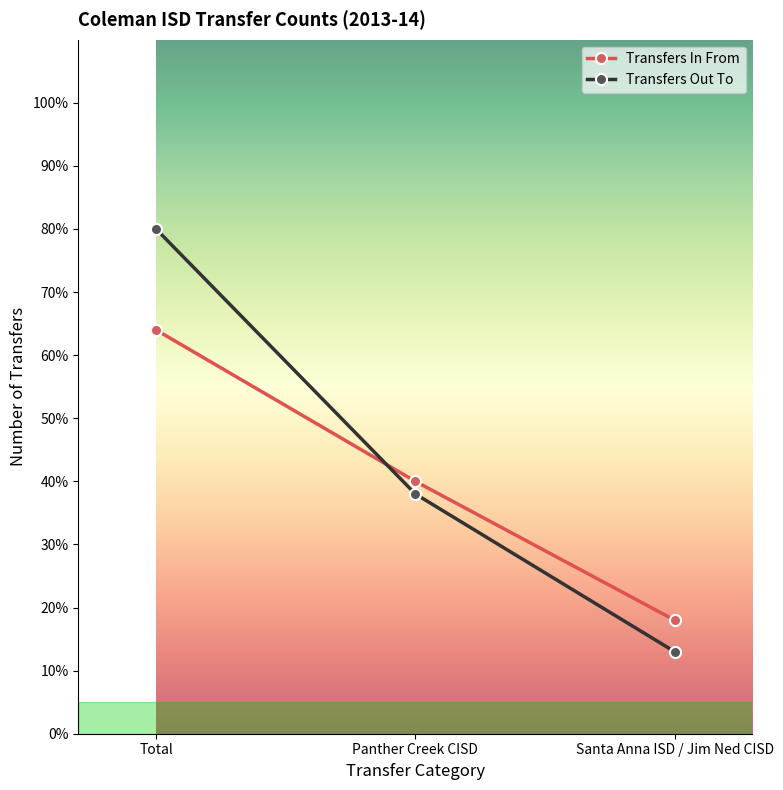

At which category does the chart reach its peak across all series?

Total